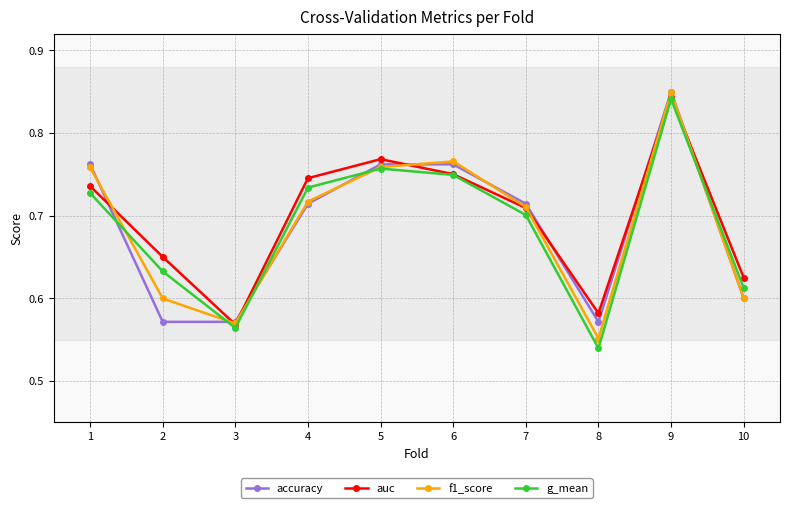

Which series has the widest spread of values?

g_mean